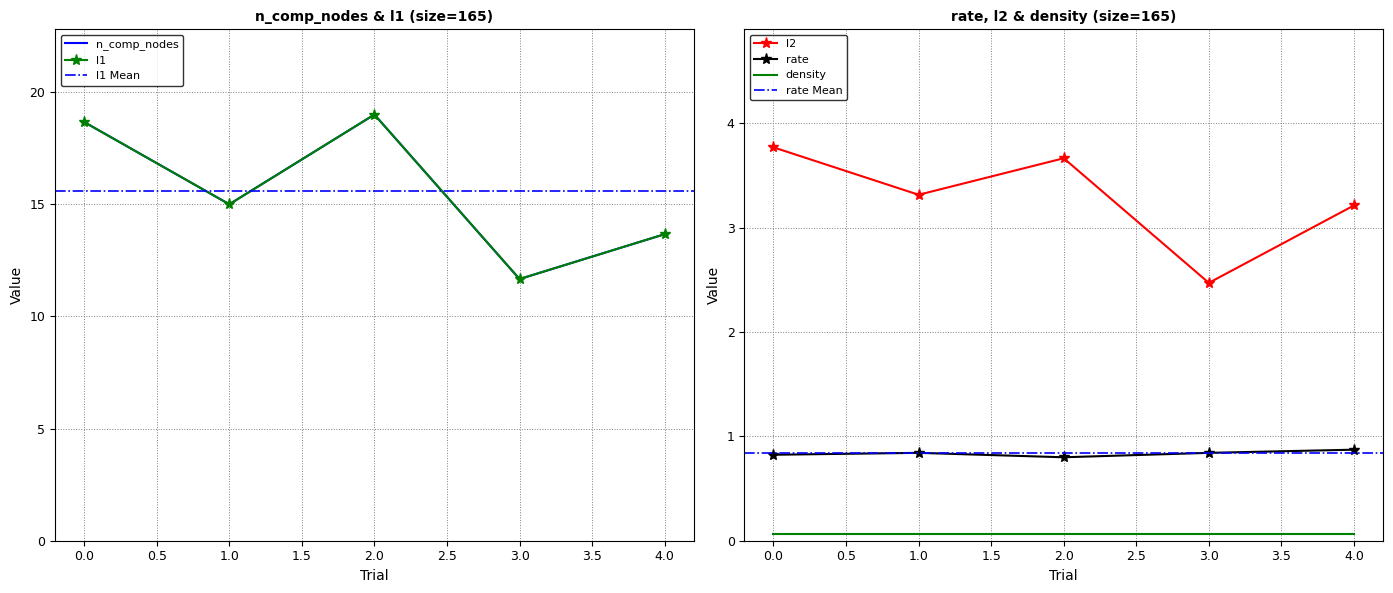

Count the l2 values in the range 3 to 4.

4